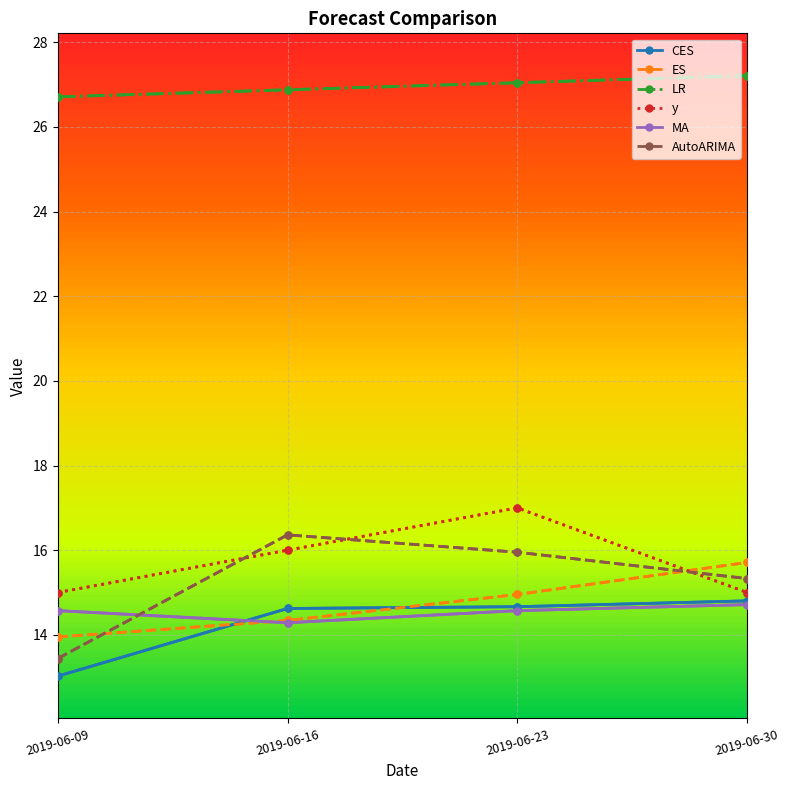

What is the sum of the AutoARIMA values at 2019-06-09 and 2019-06-23?

29.4